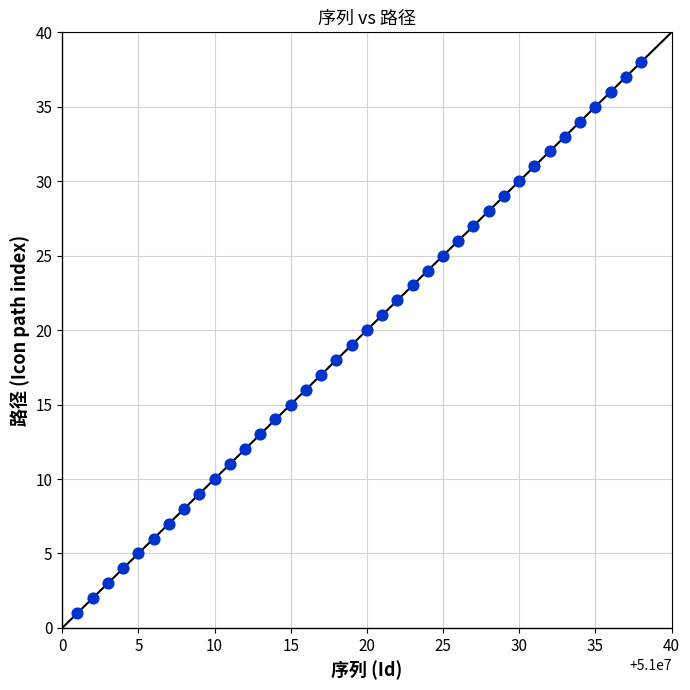

What is the range of Y values (max minus min)?

37